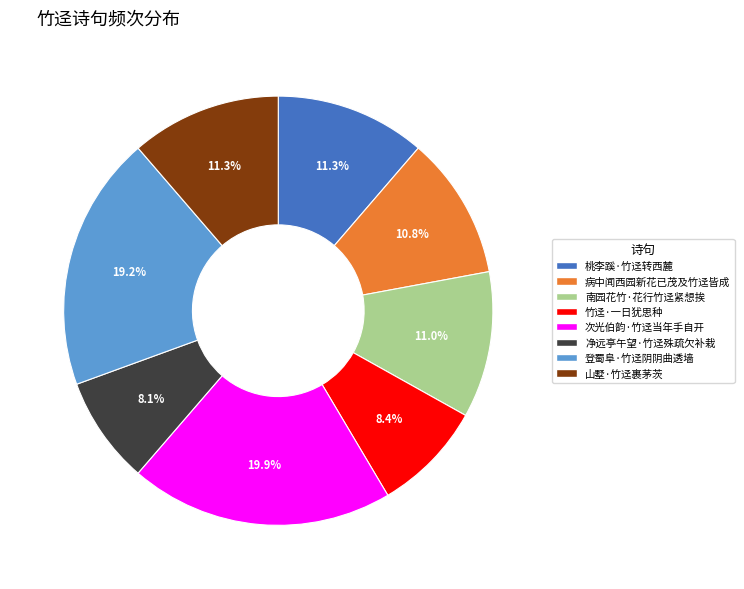

What is the ratio of the value at 次光伯韵·竹迳当年手自开 to the value at 桃李蹊·竹迳转西麓?

1.8